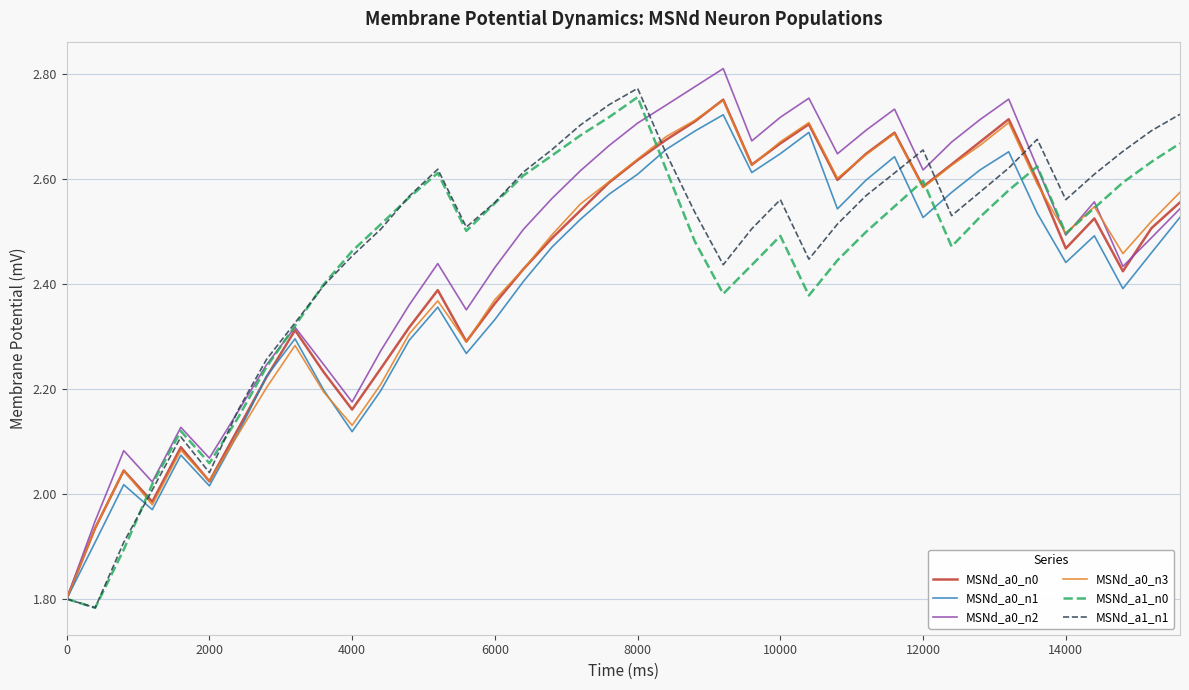

Does the chart display data point markers on the line(s)?

No